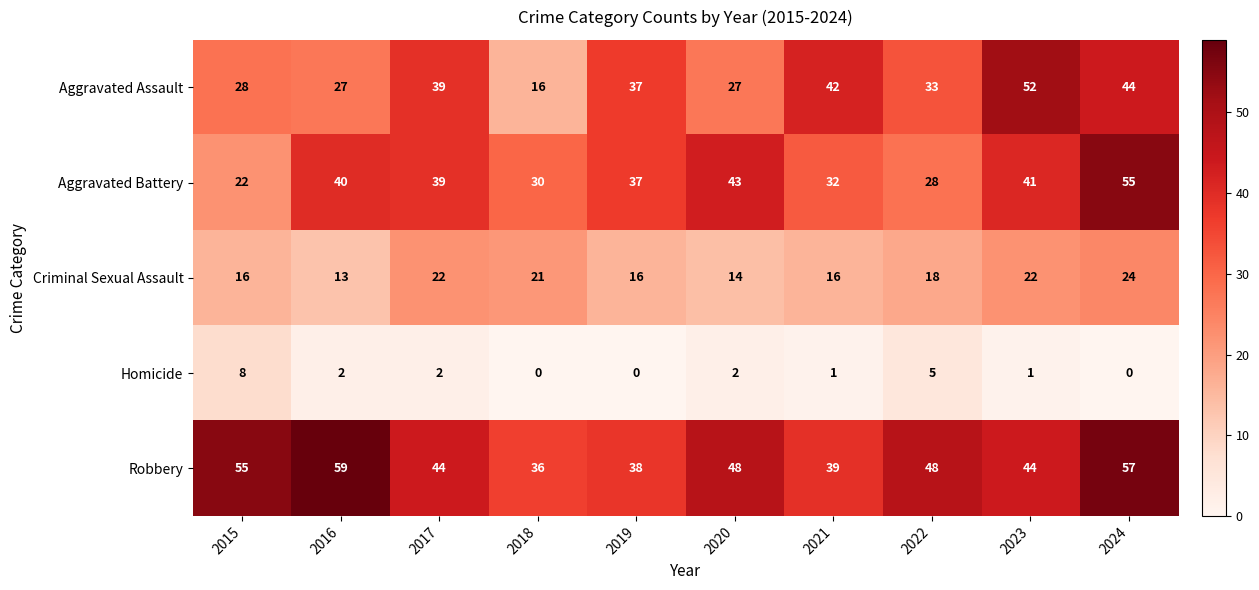

Is it true that Aggravated Battery equals 24 at 2016?

False